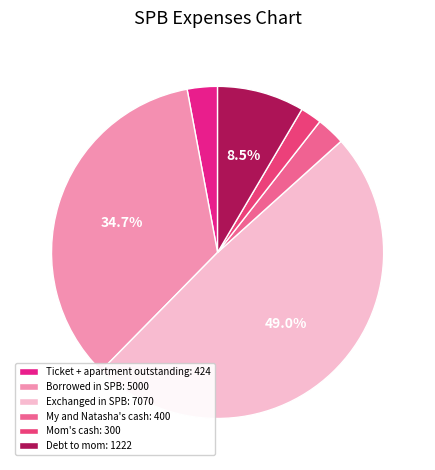

True or false: Debt to mom accounts for 1% of the total.

False